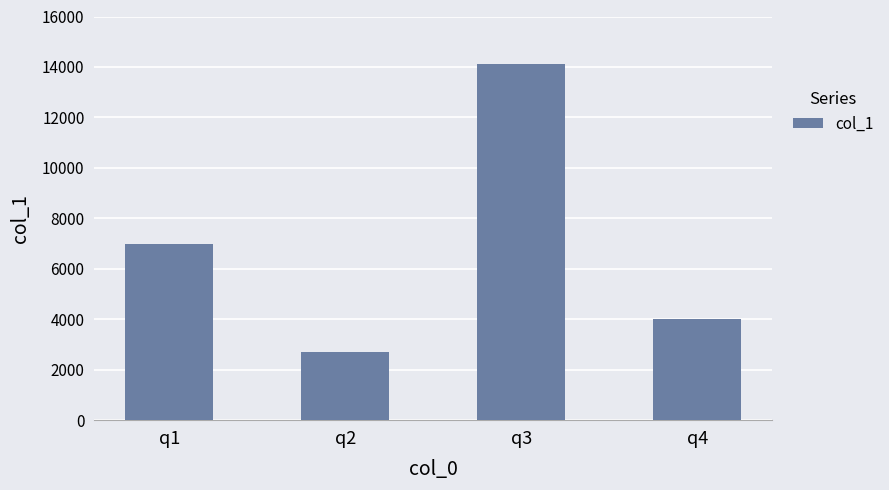

What is the smallest value displayed?

2700